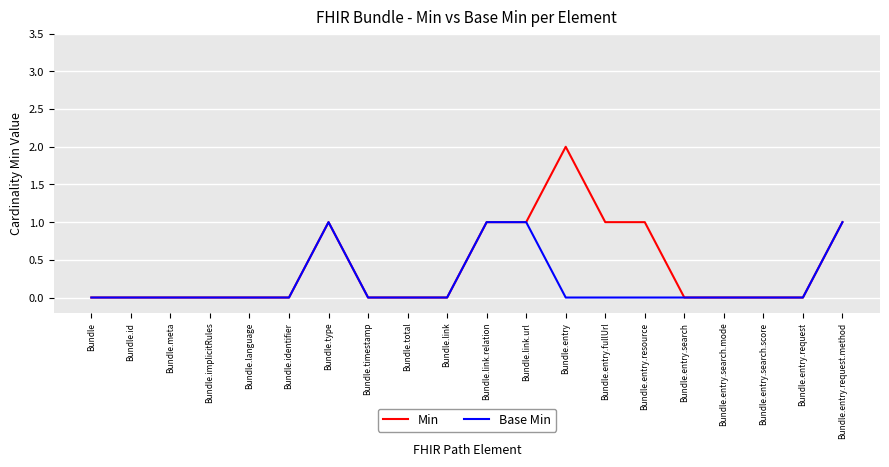

What is the maximum value shown in the chart?

2